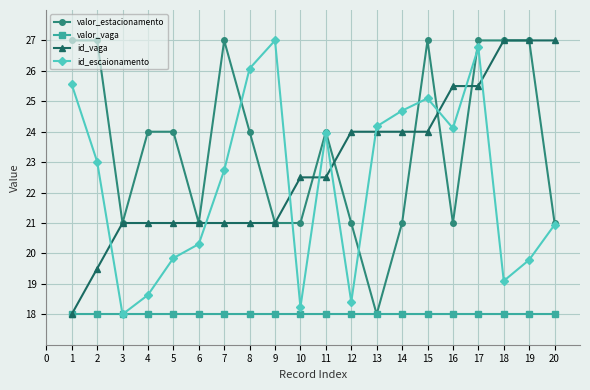

What is the difference between the highest and lowest values at 10?

4.5